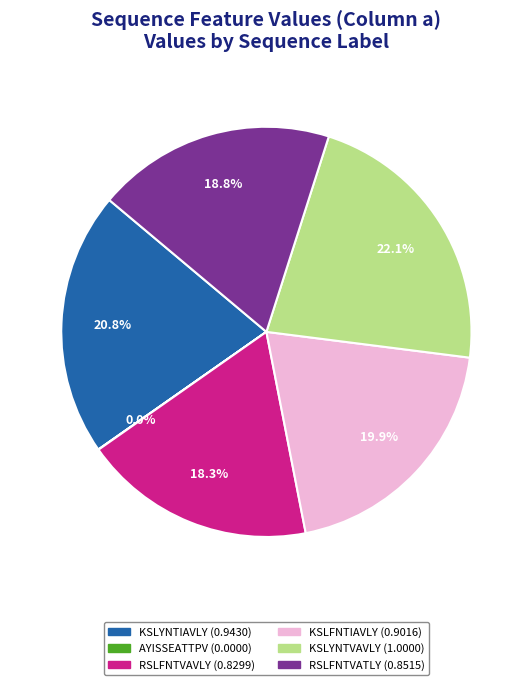

Which has a higher value, RSLFNTVATLY or KSLYNTIAVLY?

KSLYNTIAVLY